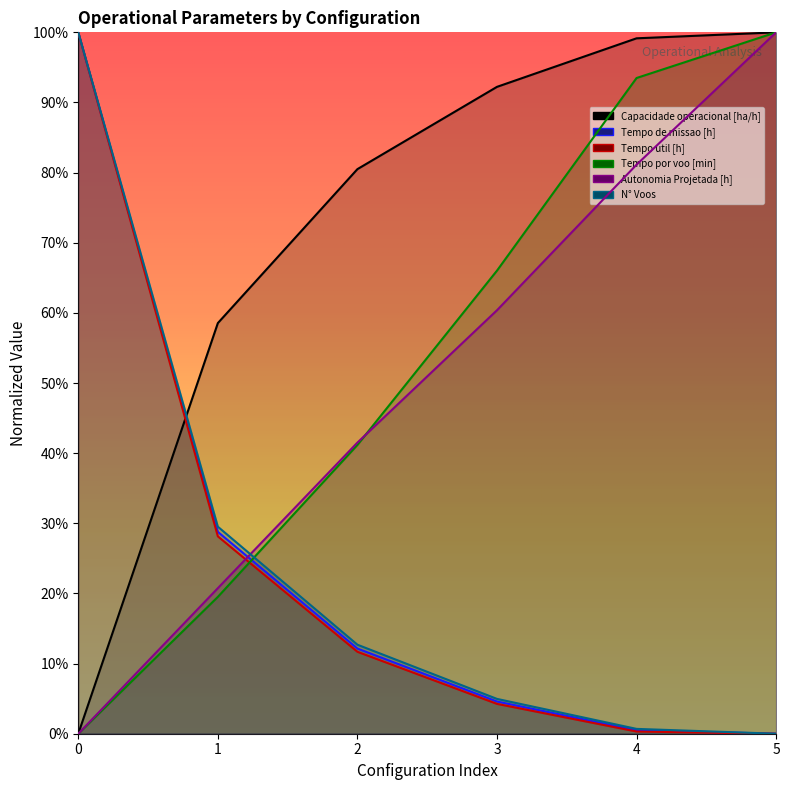

Does the chart have visible grid lines?

No